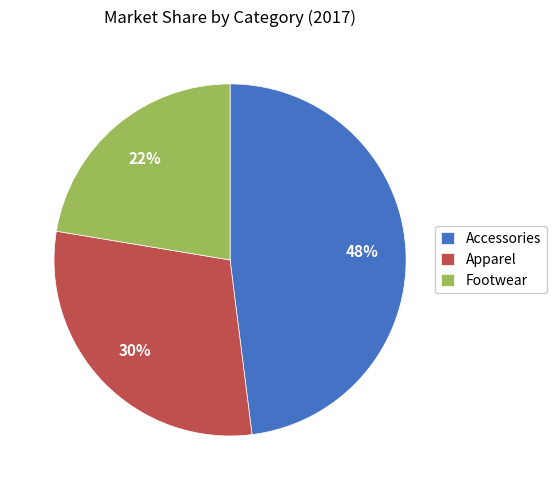

Which has a higher value, Footwear or Accessories?

Accessories